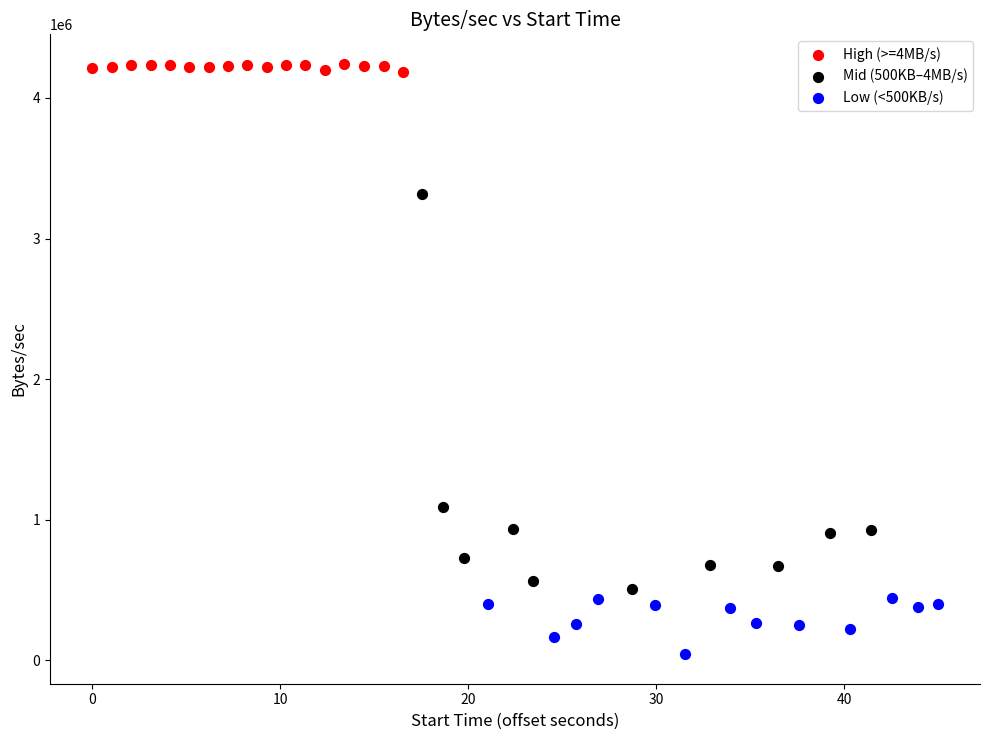

Which series contains the lowest Y value?

Low (<500KB/s)